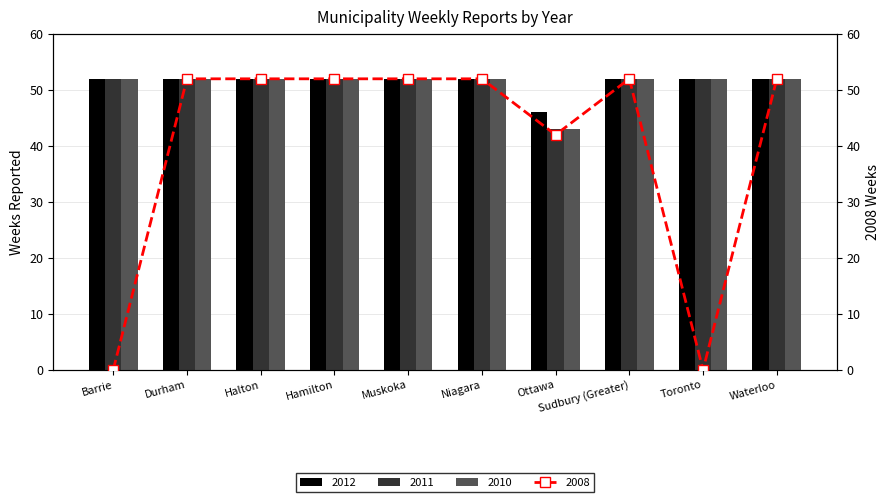

At Toronto, list the series in order from largest to smallest.

2012, 2011, 2010, 2008